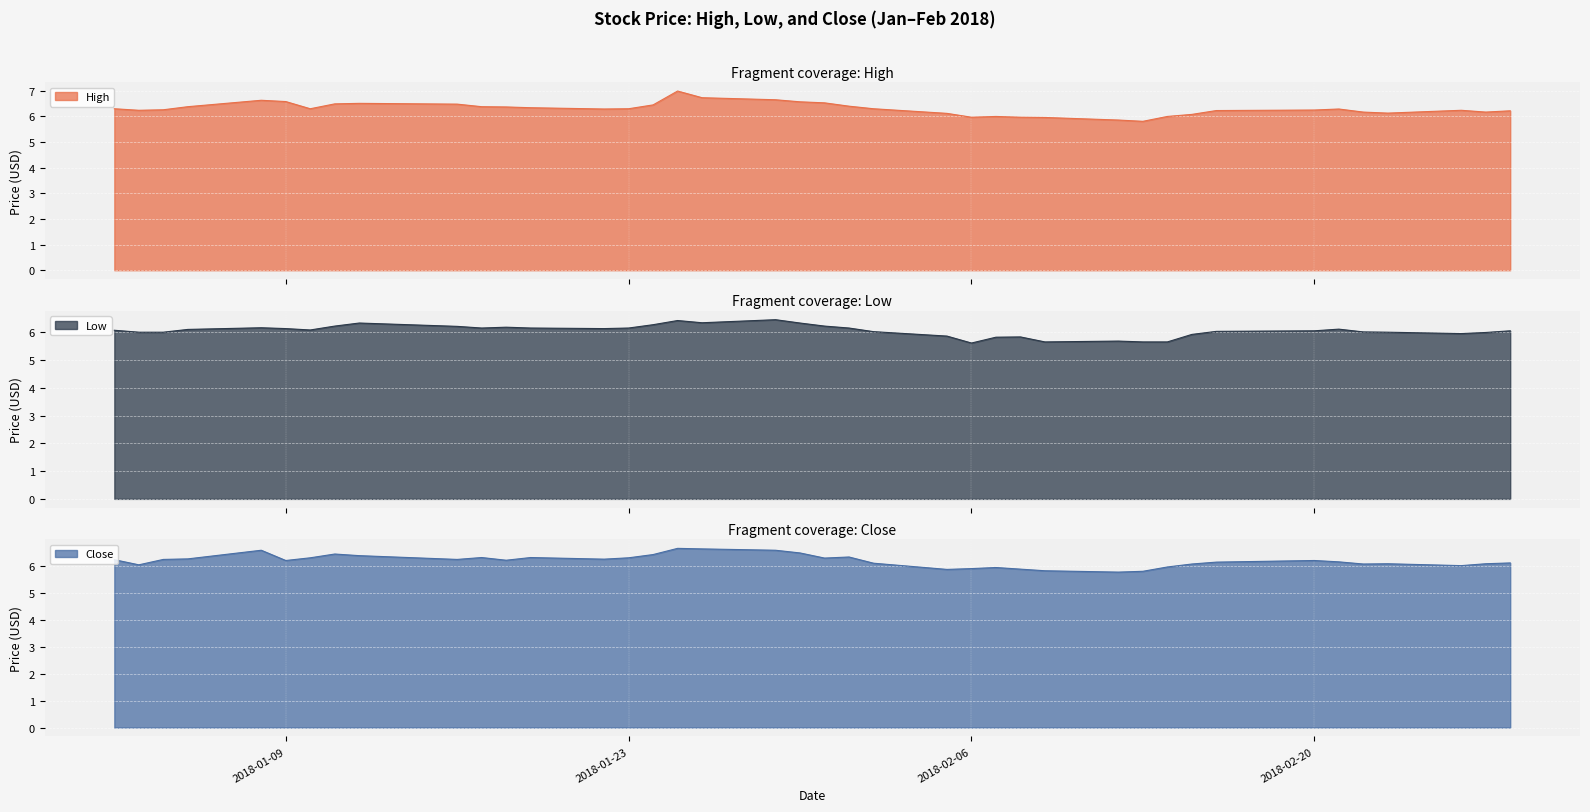

What is the difference between the Close values at 2018-01-08 and 2018-02-09?

0.8